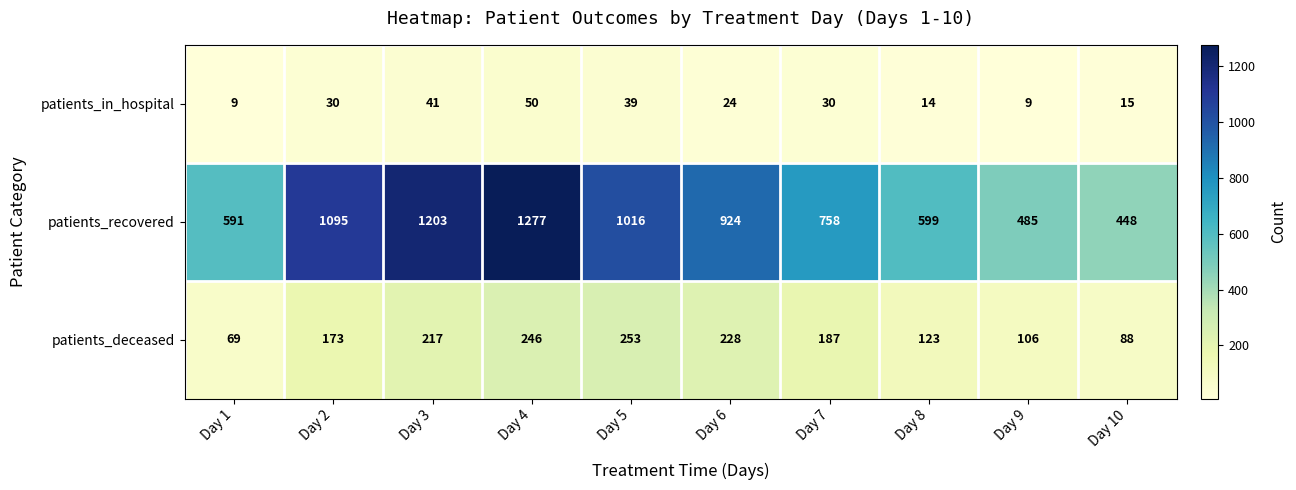

What is the difference between the maximum and minimum values in the patients_in_hospital series?

41